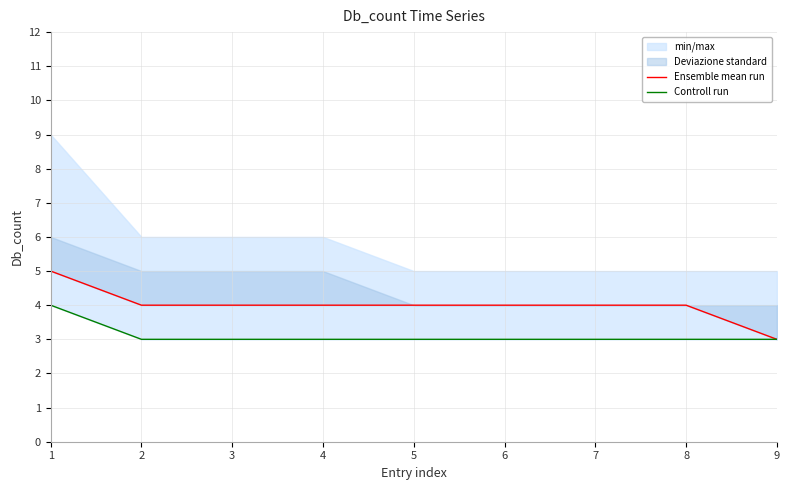

Which series has the largest total across all categories?

Ensemble mean run